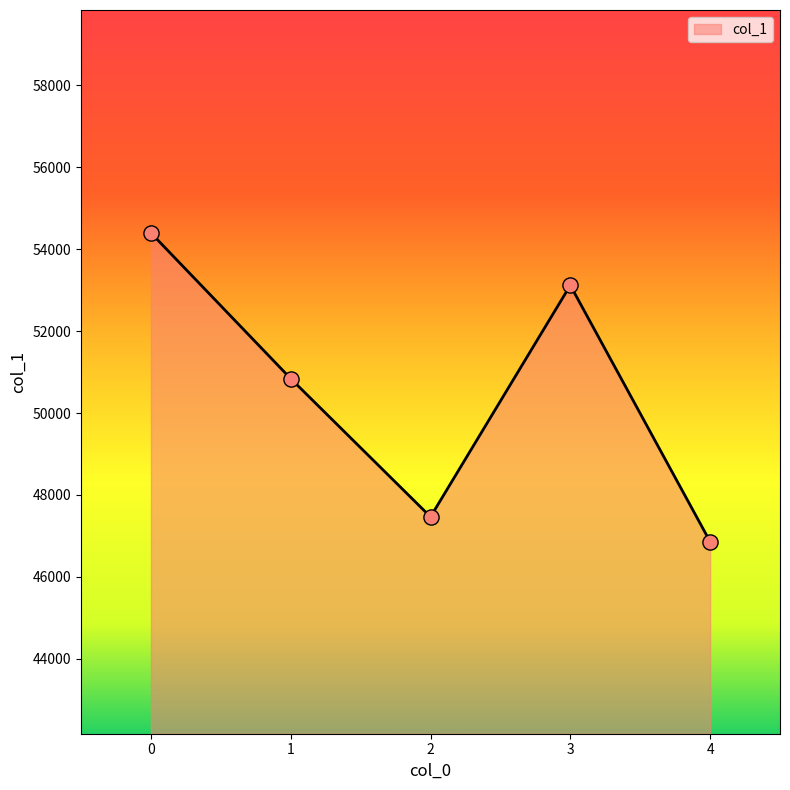

What is the ratio of the value at 1 to the value at 0?

0.9